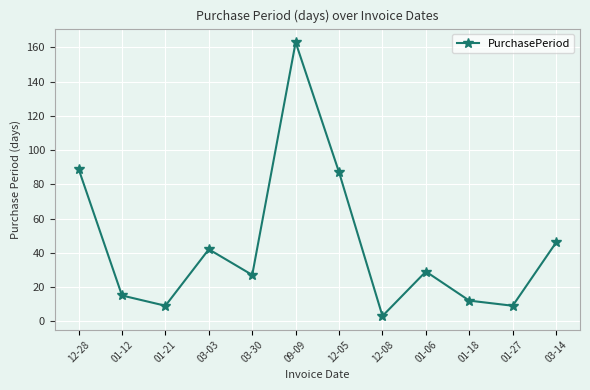

What is the label of the 10th point from the left?

01-18